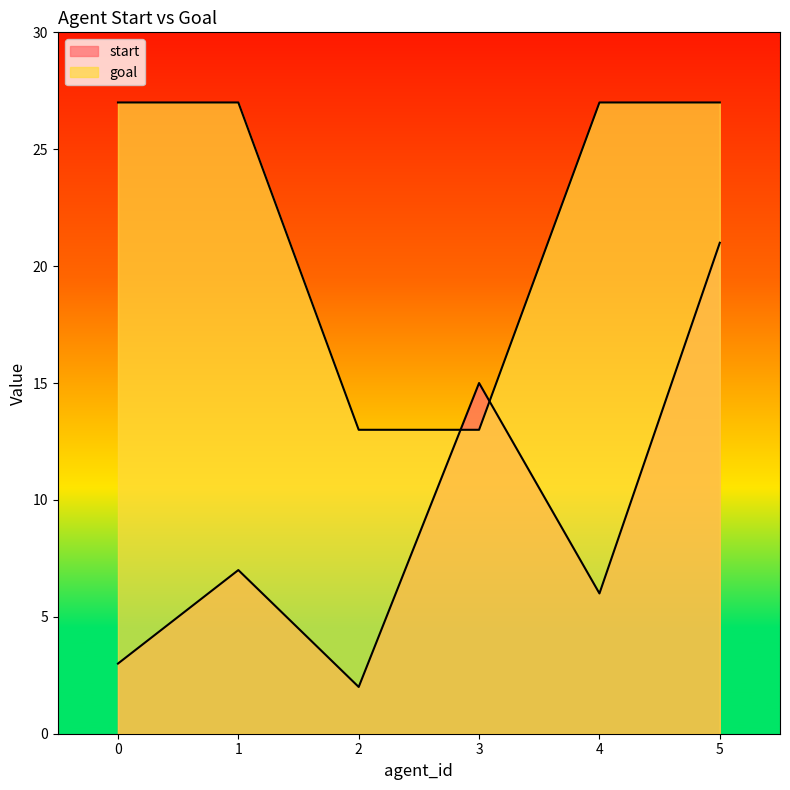

After their last crossing, which series has the higher values: start or goal?

goal